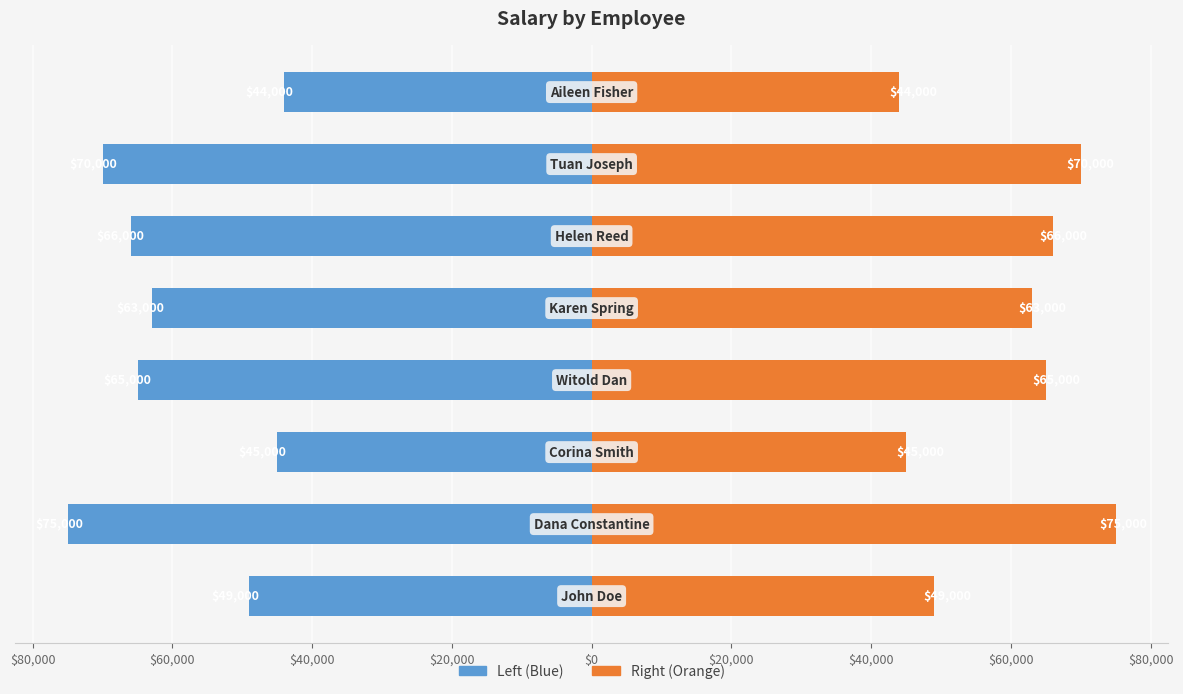

At $80,000, list the series in order from largest to smallest.

Salary (orange), Salary (blue)